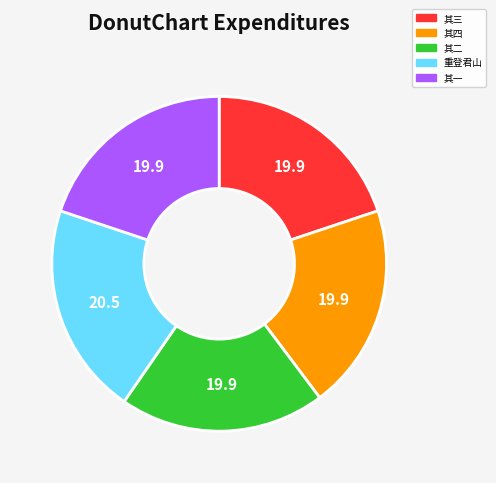

Is there a majority slice in this chart?

No